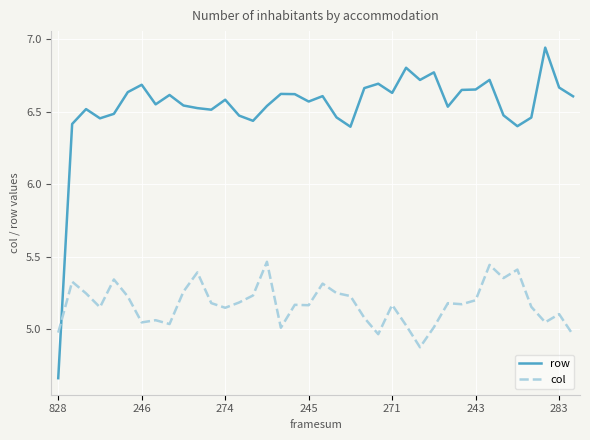

Which series has the largest total across all categories?

row